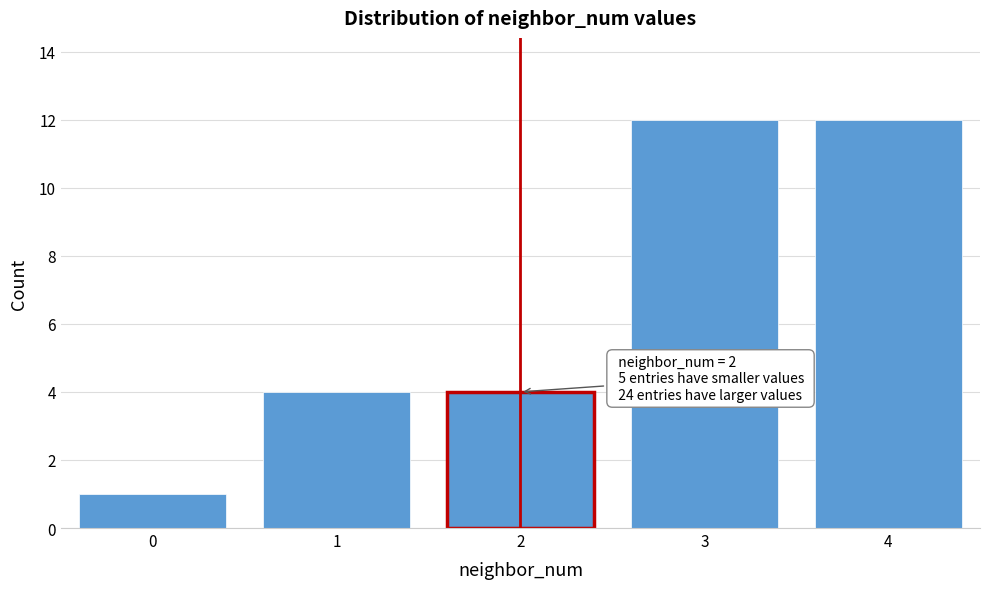

Reading right to left, transcribe all the data shown in this chart.

4=12	3=12	2=4	1=4	0=1